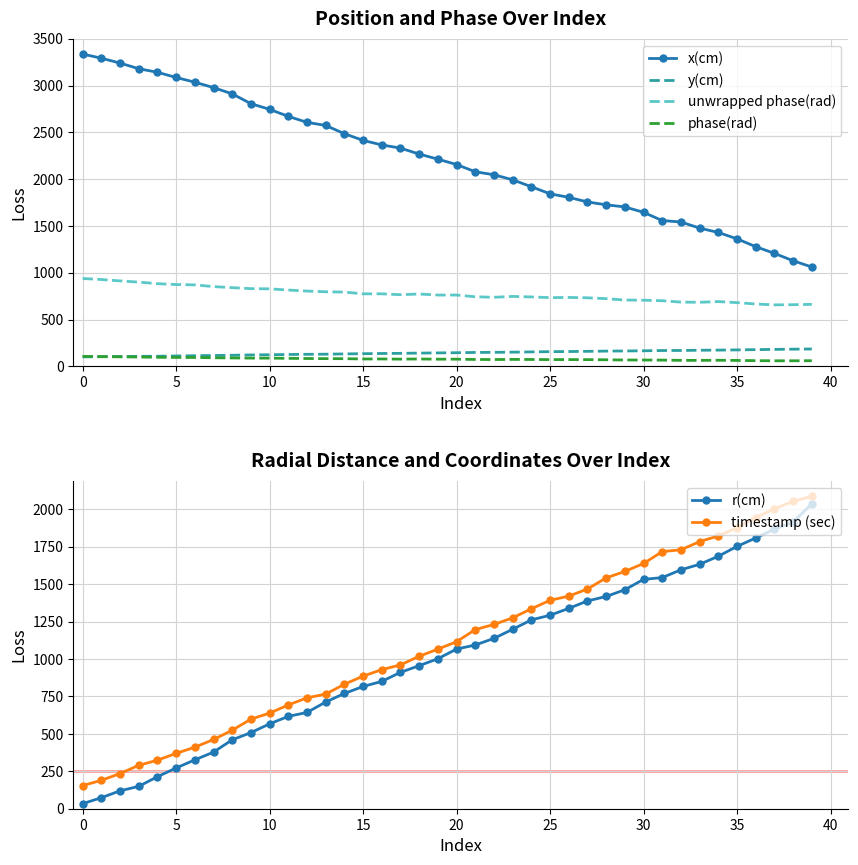

True or false: unwrapped phase(rad) and phase(rad) intersect in this chart.

False